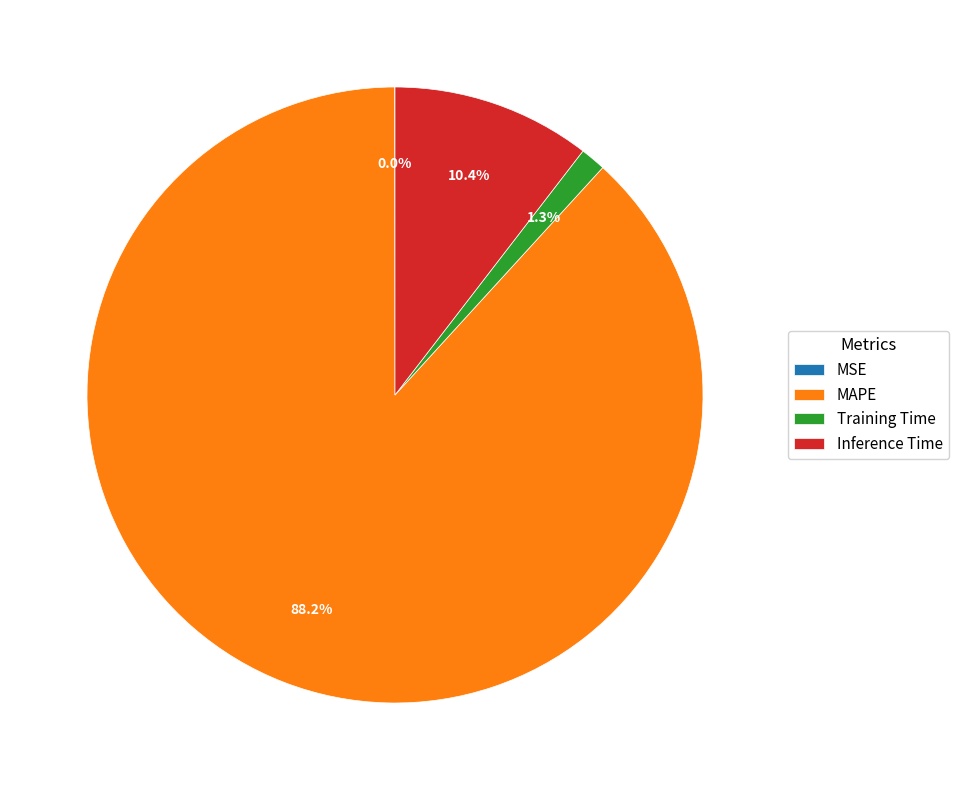

To the nearest percent, what is the average slice percentage?

25%